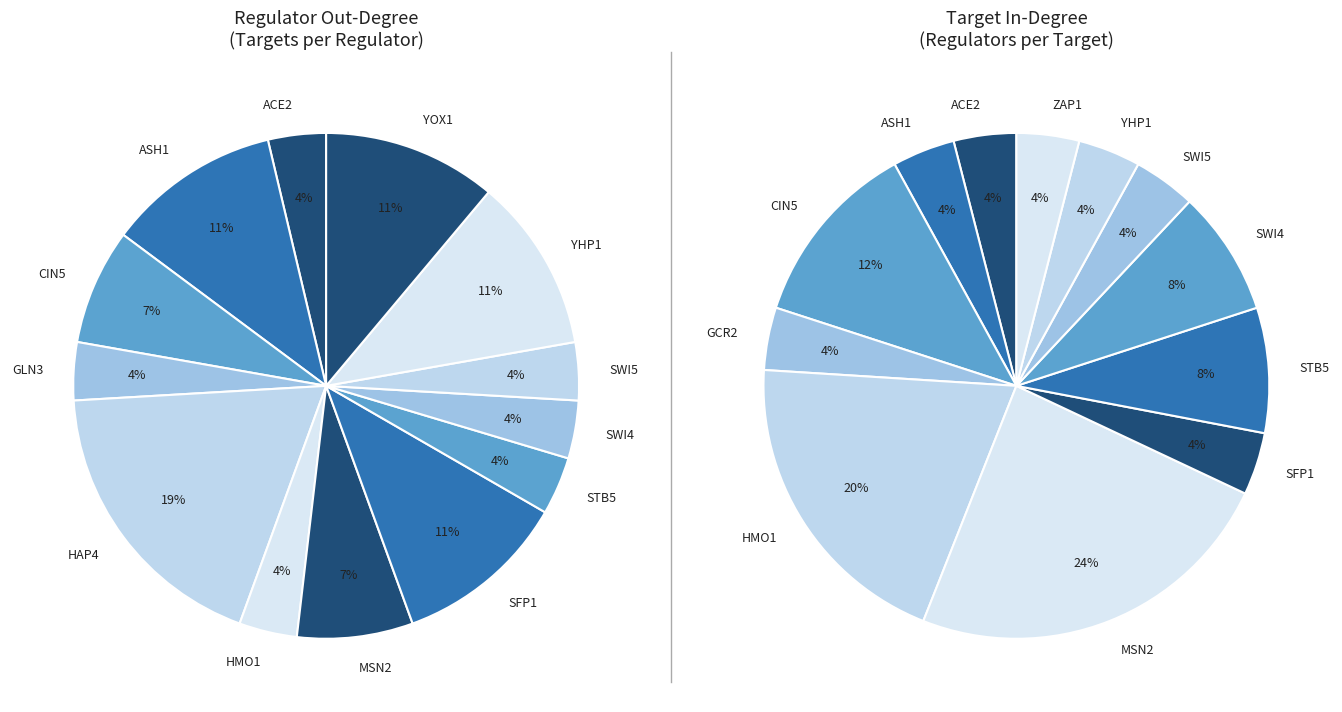

To the nearest percent, what portion does ACE2 represent?

4%